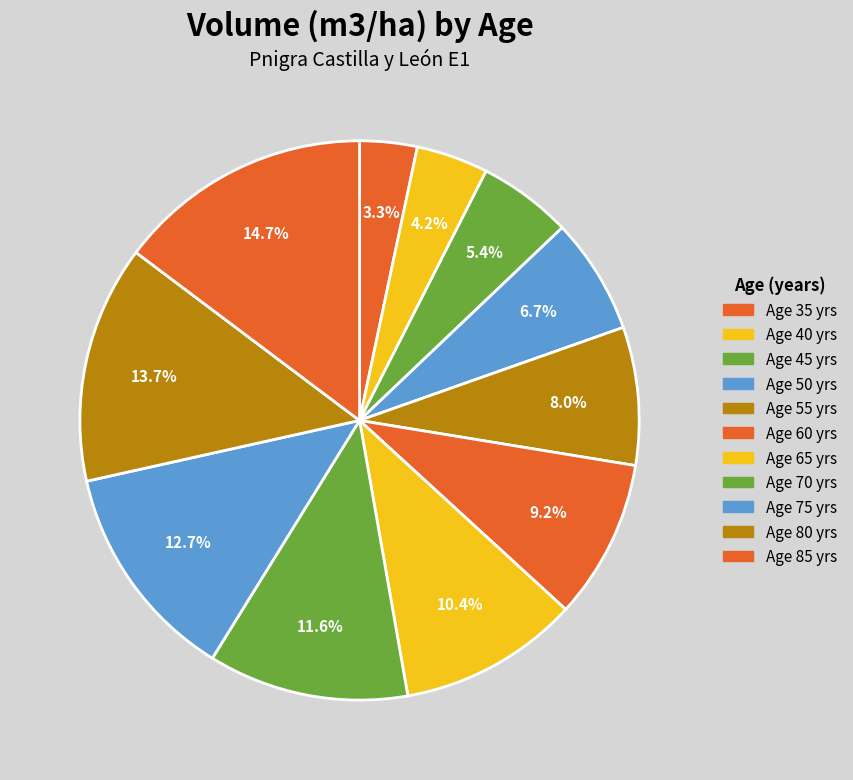

How many segments does this pie chart have?

11